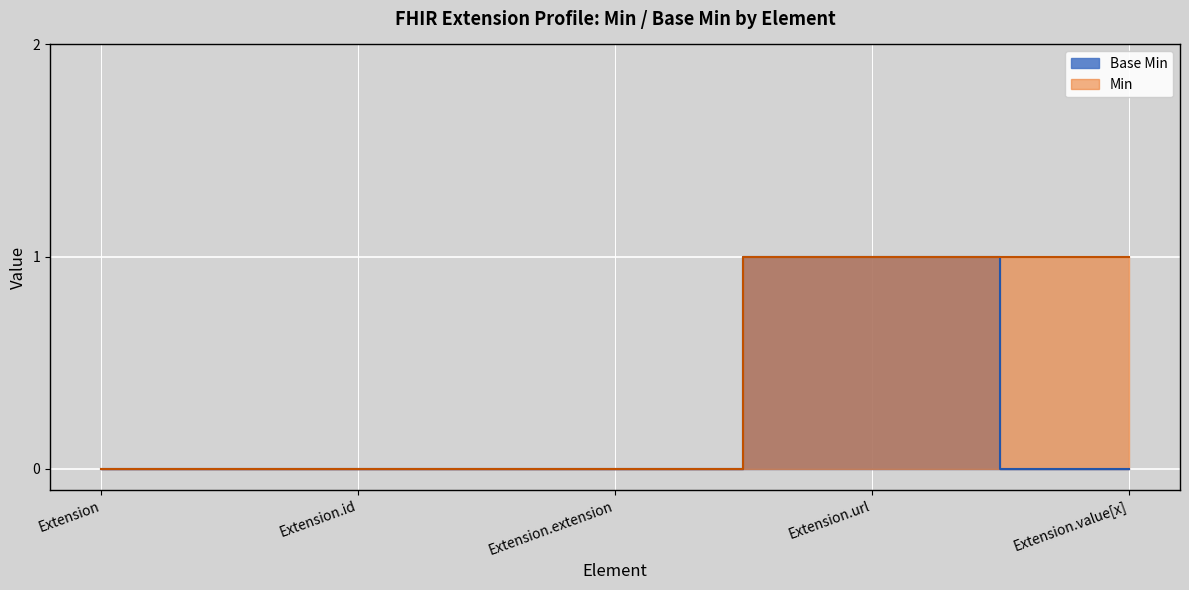

The chart shows a value of 1 at Extension.url. True or false?

False